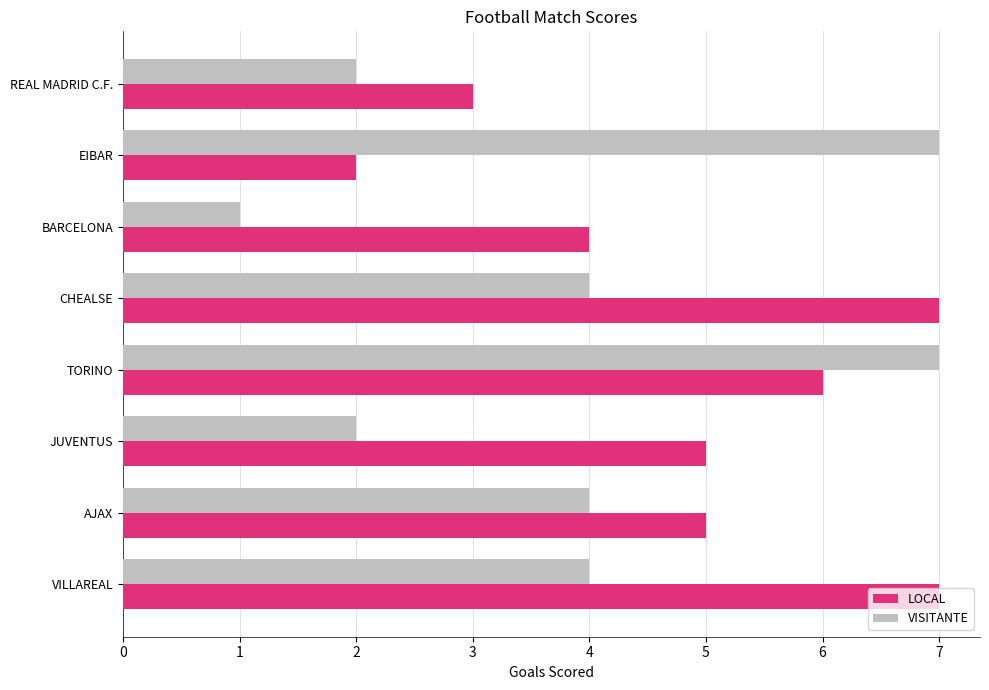

At which category is the sum across all series the highest?

TORINO